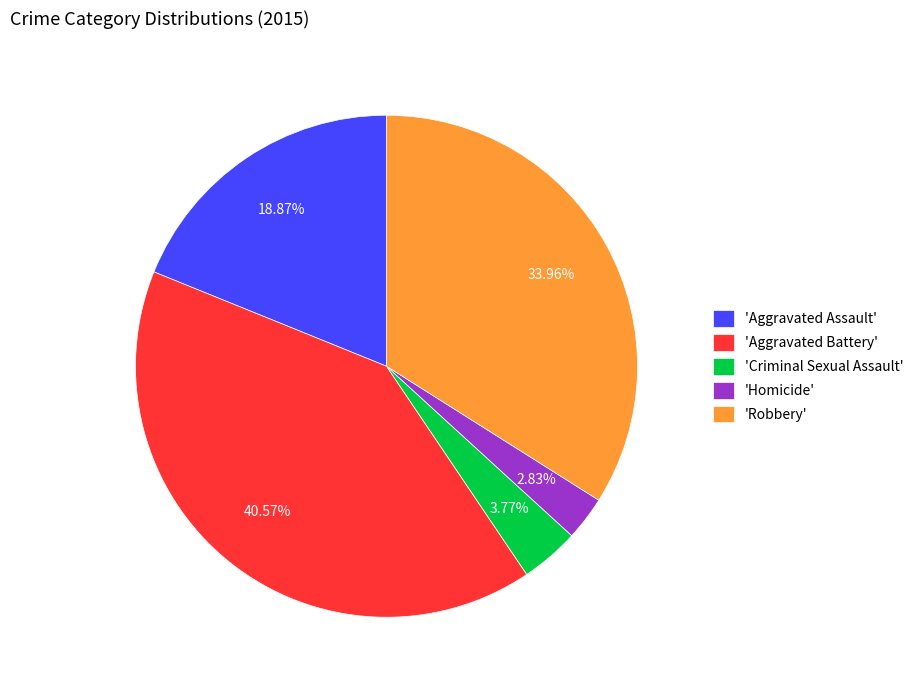

To the nearest percent, what is the average slice percentage?

20%